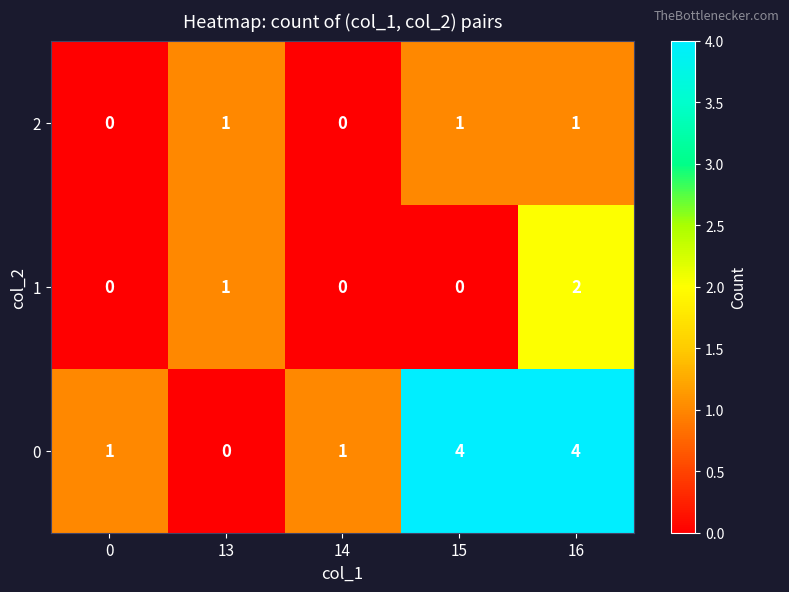

Rank the series by their maximum value, from highest to lowest.

0, 1, 2